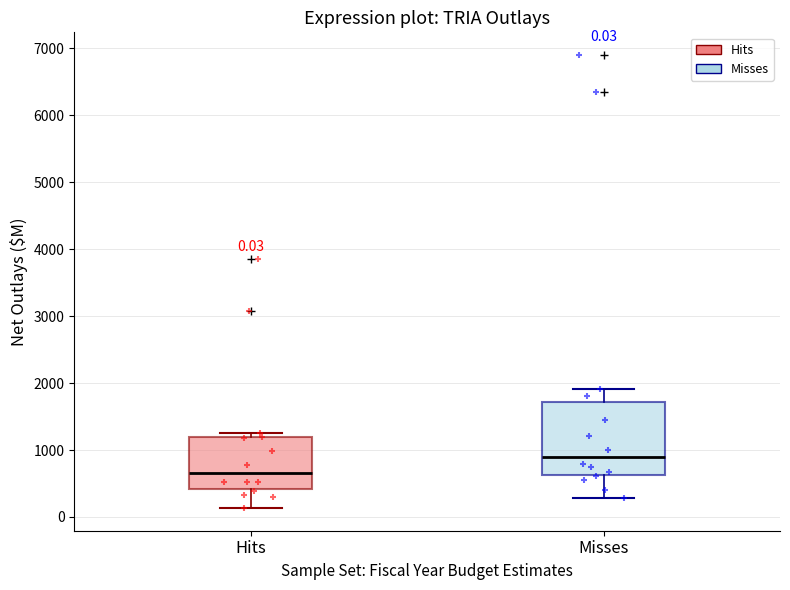

Which box is the tallest, from its lower edge to its upper edge?

Misses